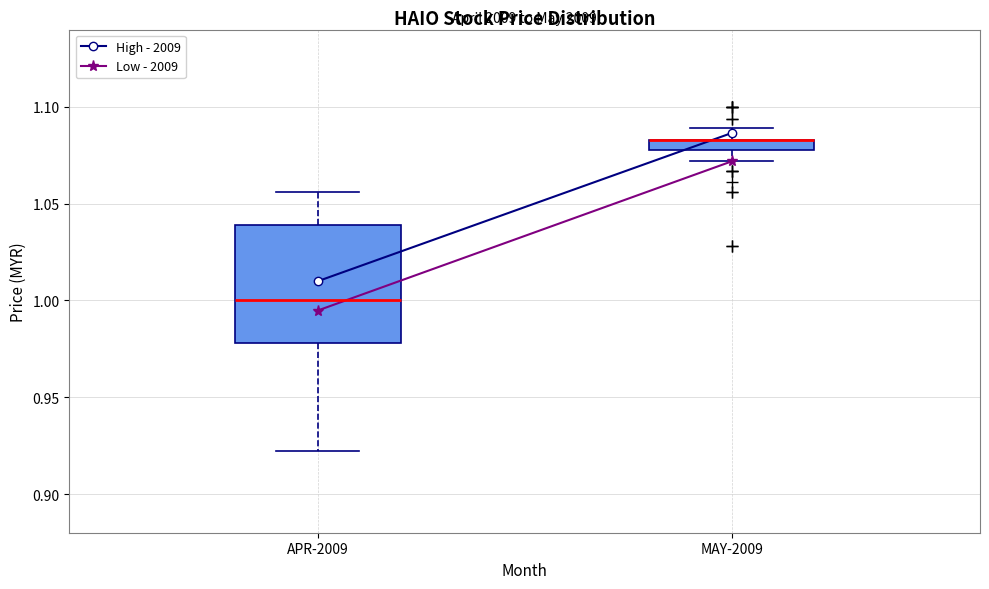

Which box is the tallest, from its lower edge to its upper edge?

APR-2009